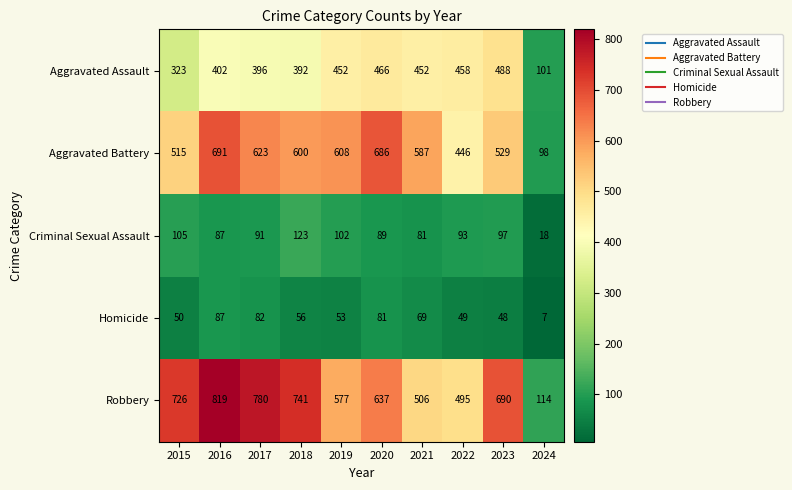

Which series has the largest range (max minus min)?

Robbery